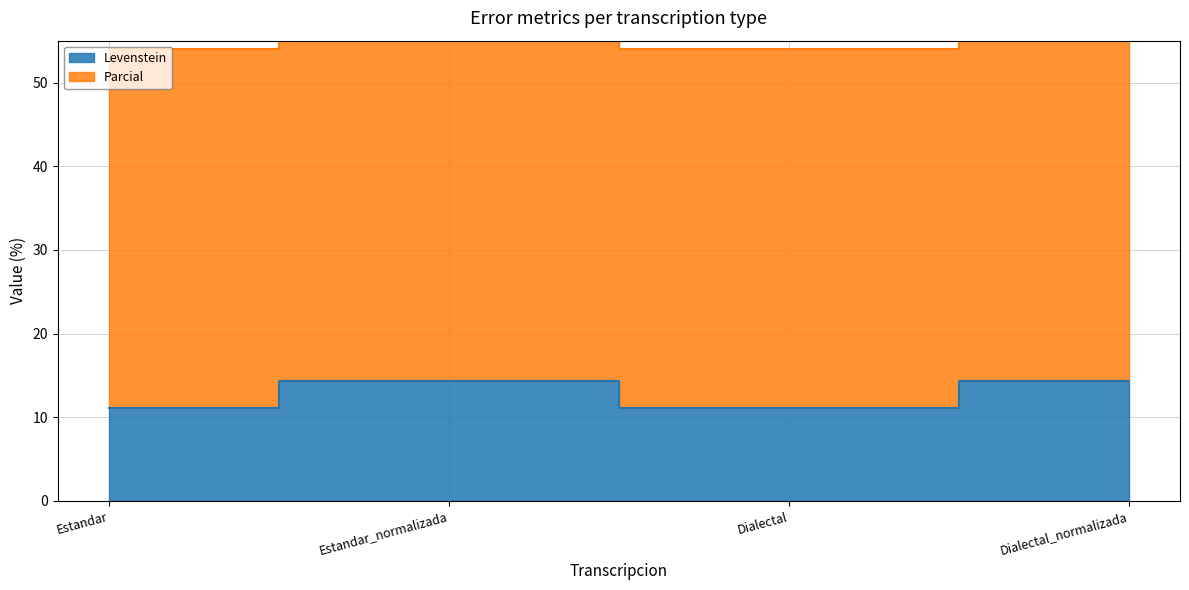

Which category has the lowest value across all series?

Estandar